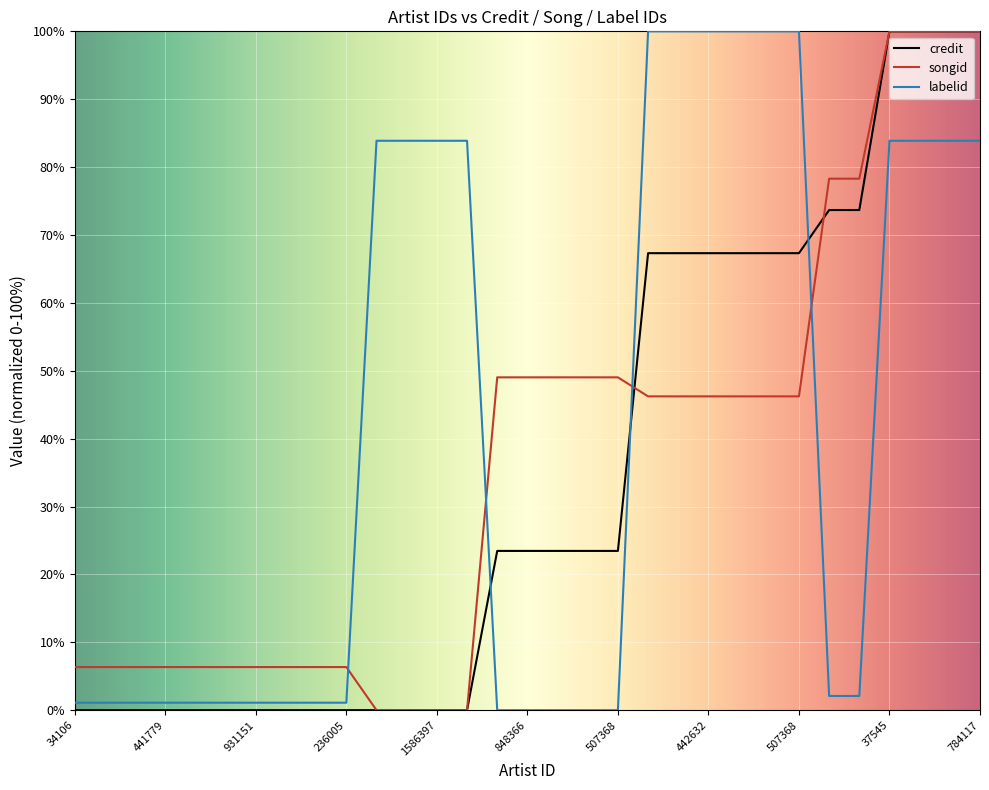

True or false: labelid and credit cross at least once.

True